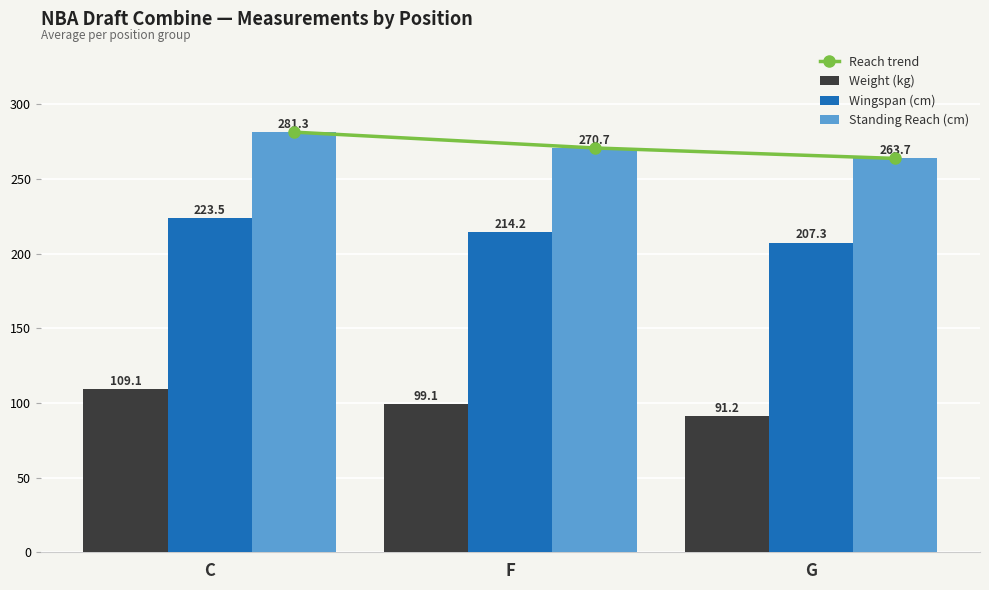

At which category is the sum across all series the highest?

C